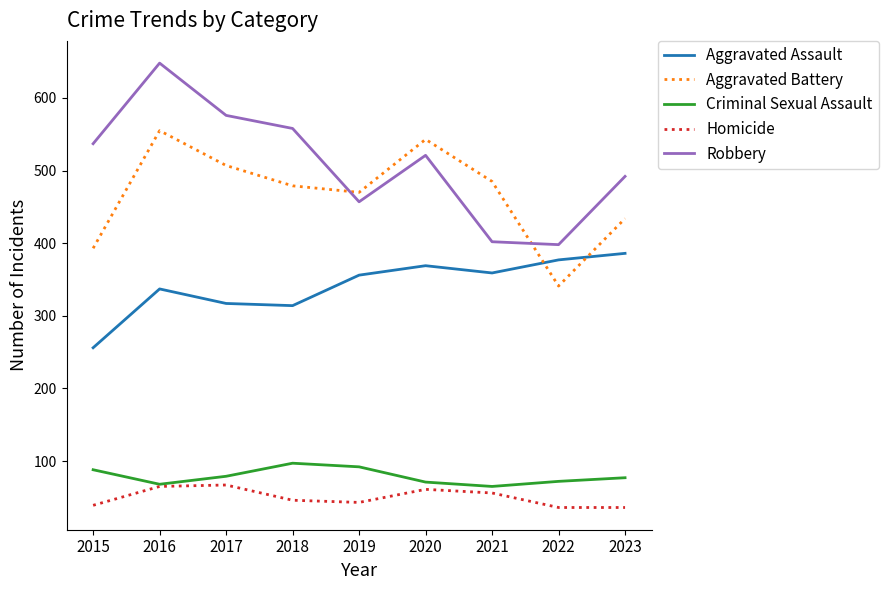

True or false: Homicide and Aggravated Assault intersect in this chart.

False